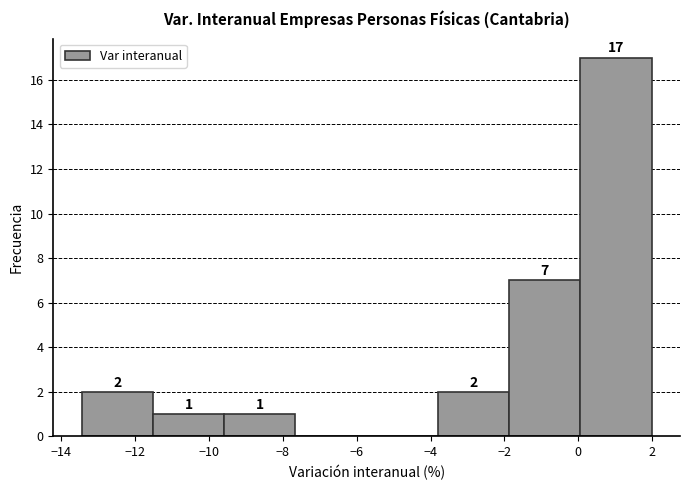

Which range on the x-axis has the tallest bar?

0.0 to 2.0